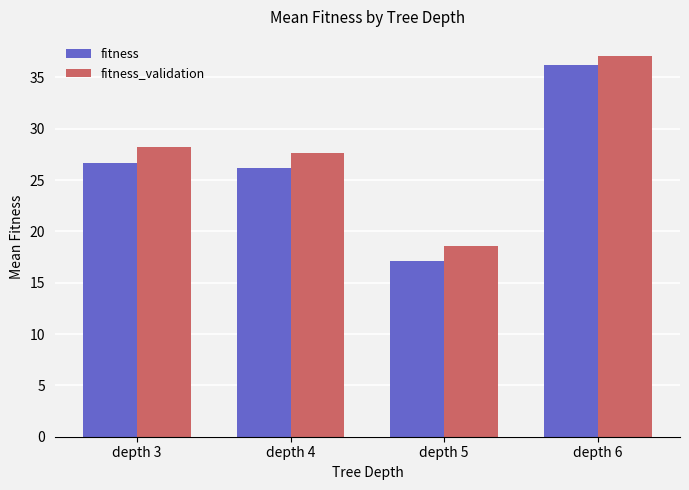

Reading left to right, transcribe all the data shown in this chart.

fitness: 26.6	26.1	17.1	36.2
fitness_validation: 28.2	27.6	18.6	37.1